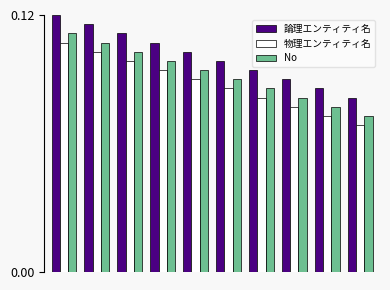

Which series has the largest total across all categories?

論理エンティティ名